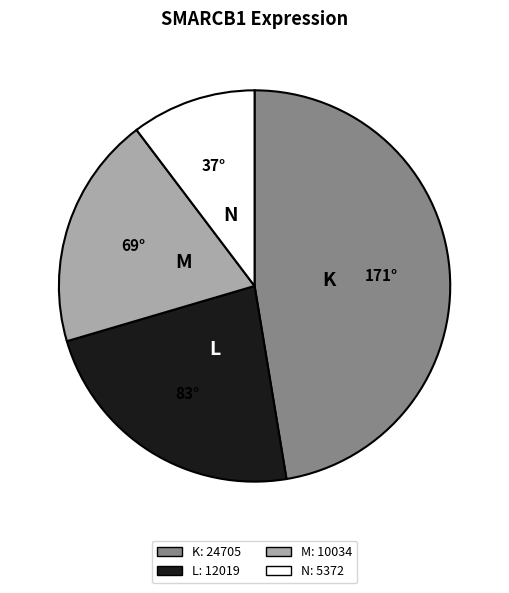

Is there any slice that represents more than half of the pie?

No